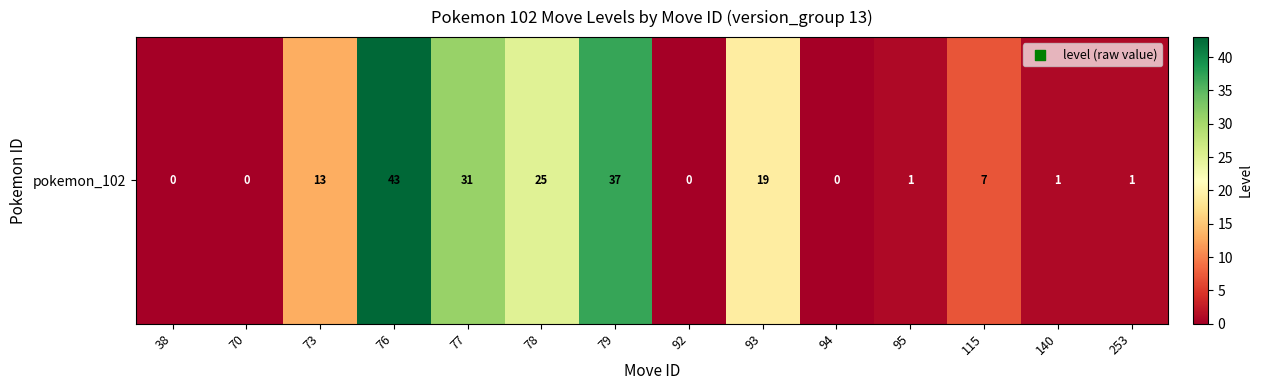

Which category has the highest value across all series?

76